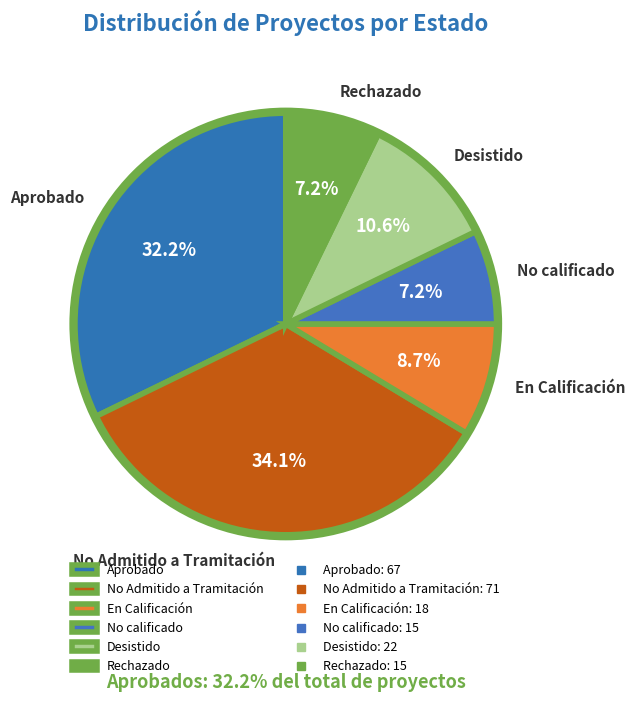

Approximately how many times larger is the value at En Calificación compared to Rechazado?

1.2